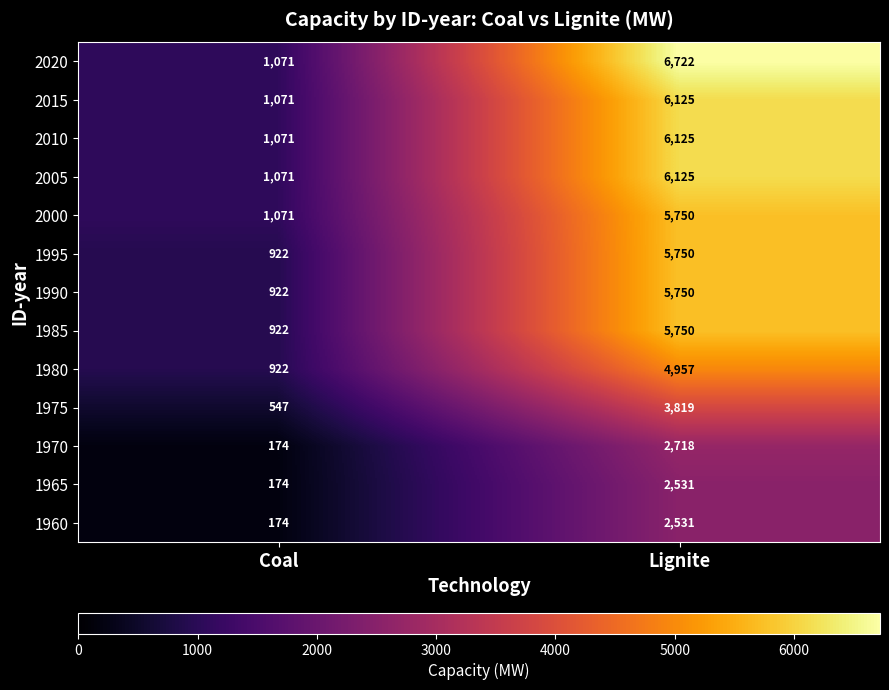

What is the difference between the maximum and minimum values in the 1960 series?

2357